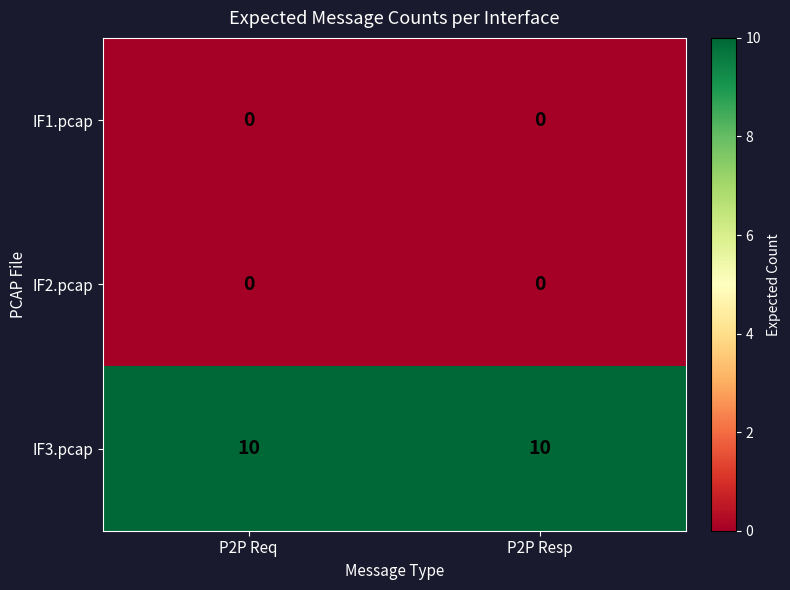

True or false: IF3.pcap has a value of 10 at P2P Resp.

True